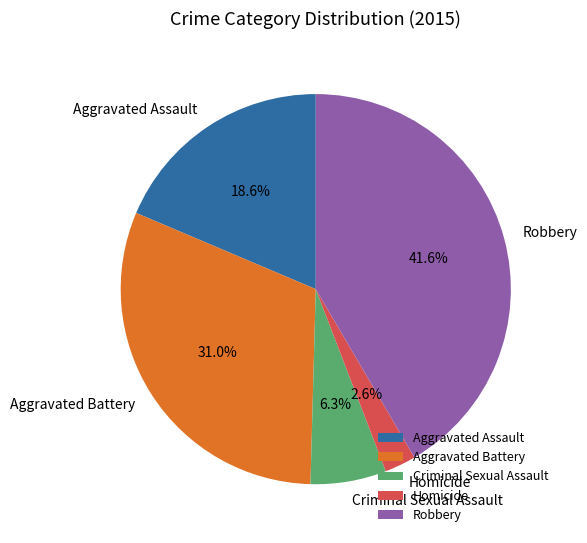

Does Criminal Sexual Assault represent more than half of the total?

No